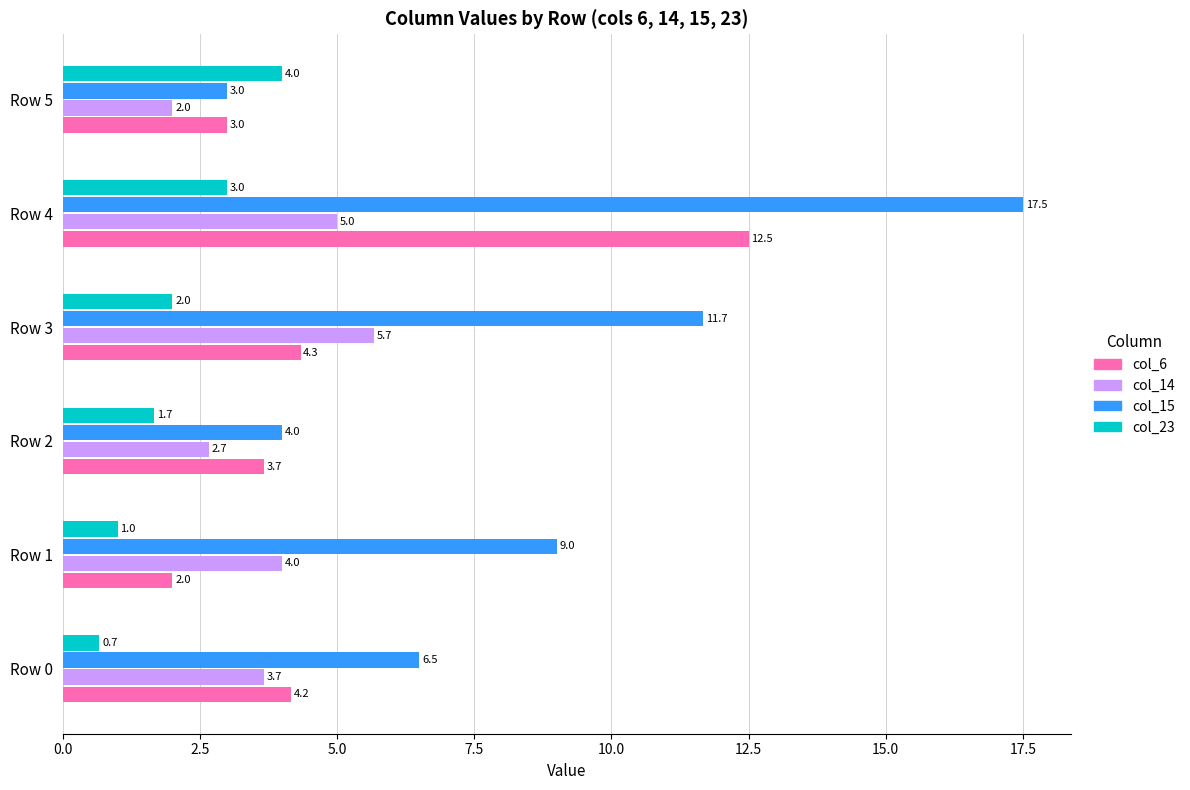

Rank the series by their average value, from lowest to highest.

col_23, col_14, col_6, col_15